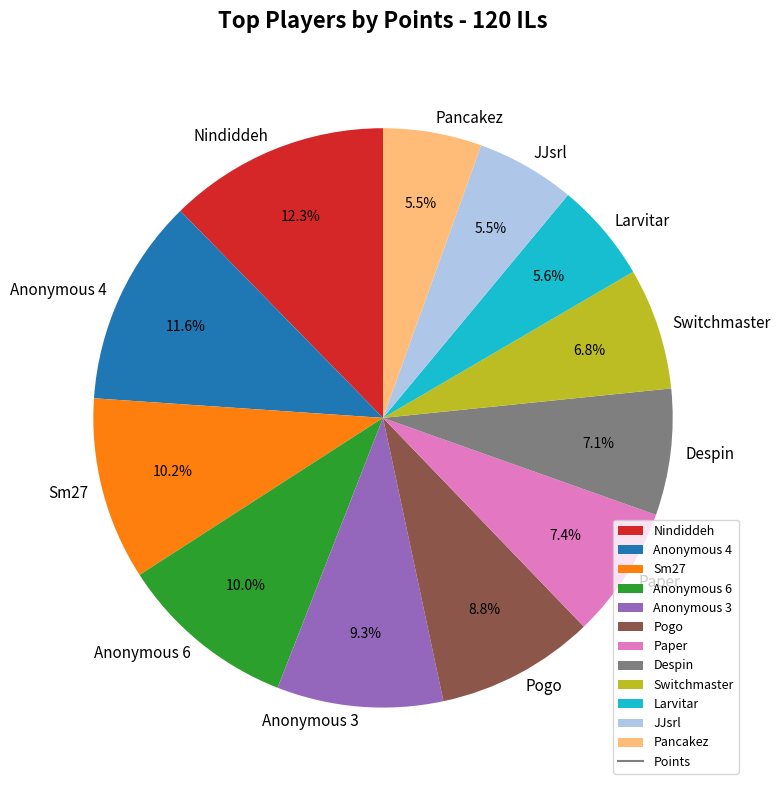

Which category has the biggest portion of the pie?

Nindiddeh